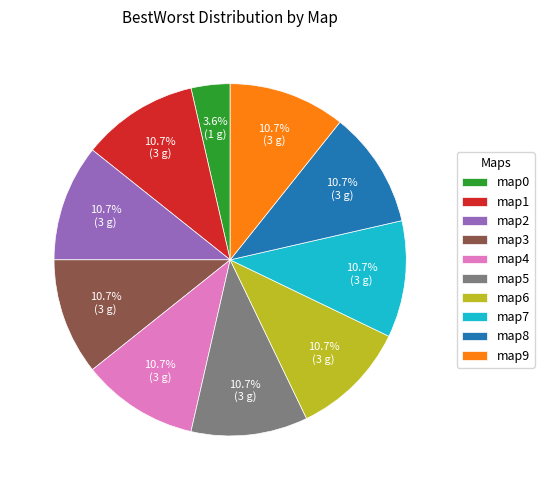

True or false: map7 accounts for 25% of the total.

False